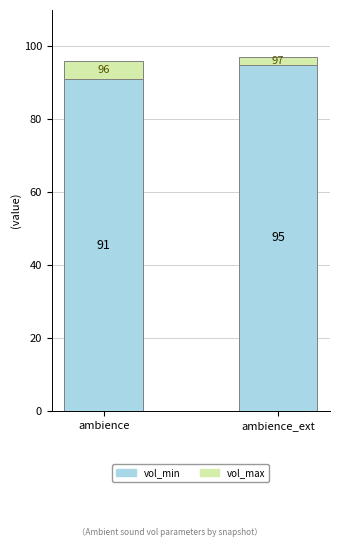

Reading left to right, list the values for the vol_min series.

91	95